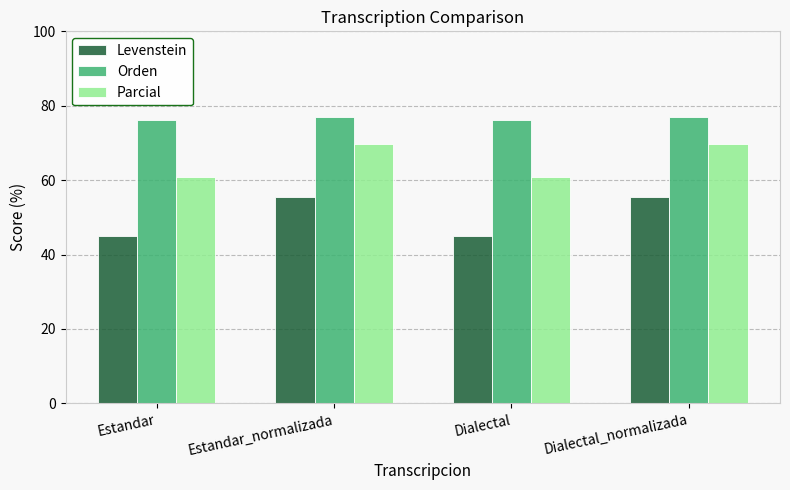

What is the highest value of the Orden series?

76.8